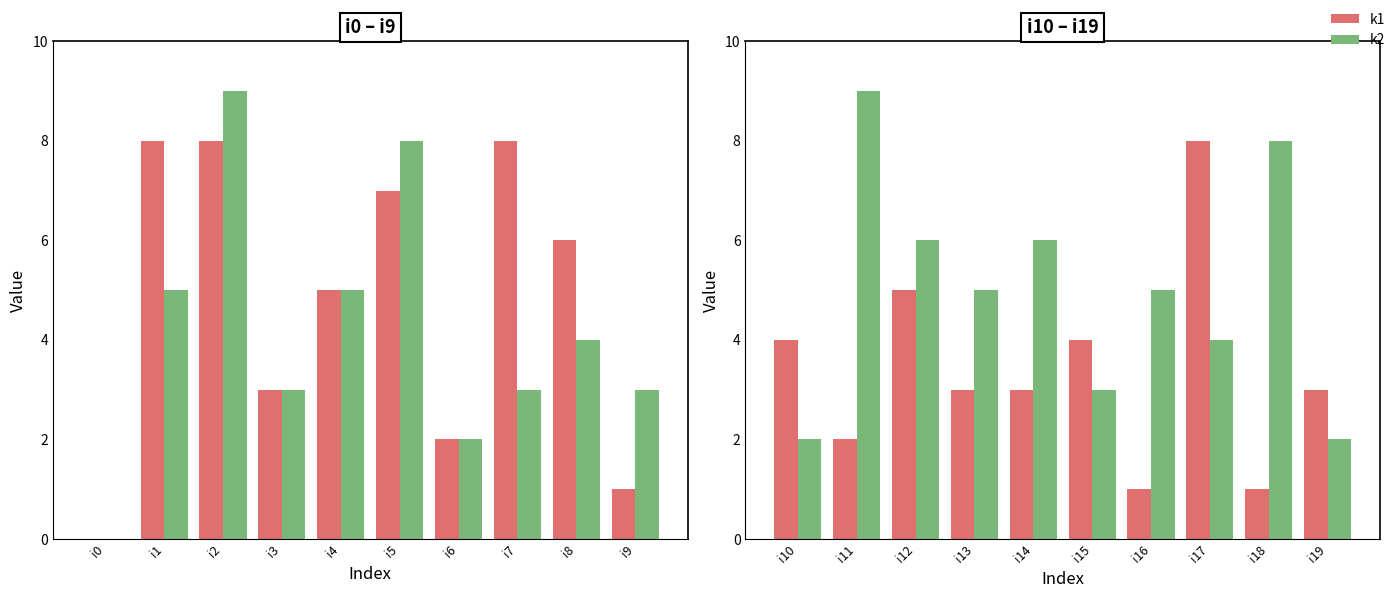

What is the value of the k2 bar at the 5th from the left?

6